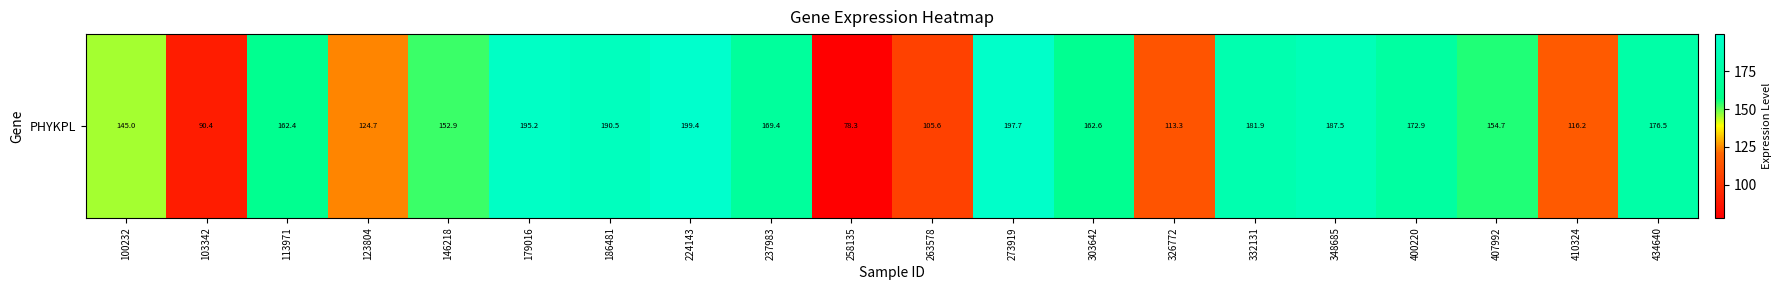

What is the maximum value shown in the chart?

199.4